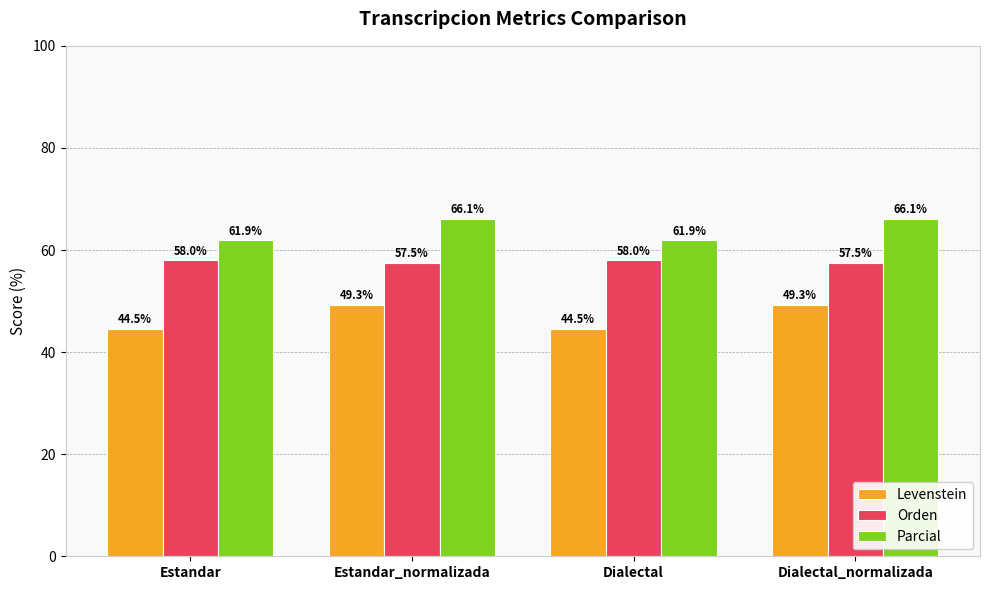

What is the label of the 2nd bar from the left?

Estandar_normalizada